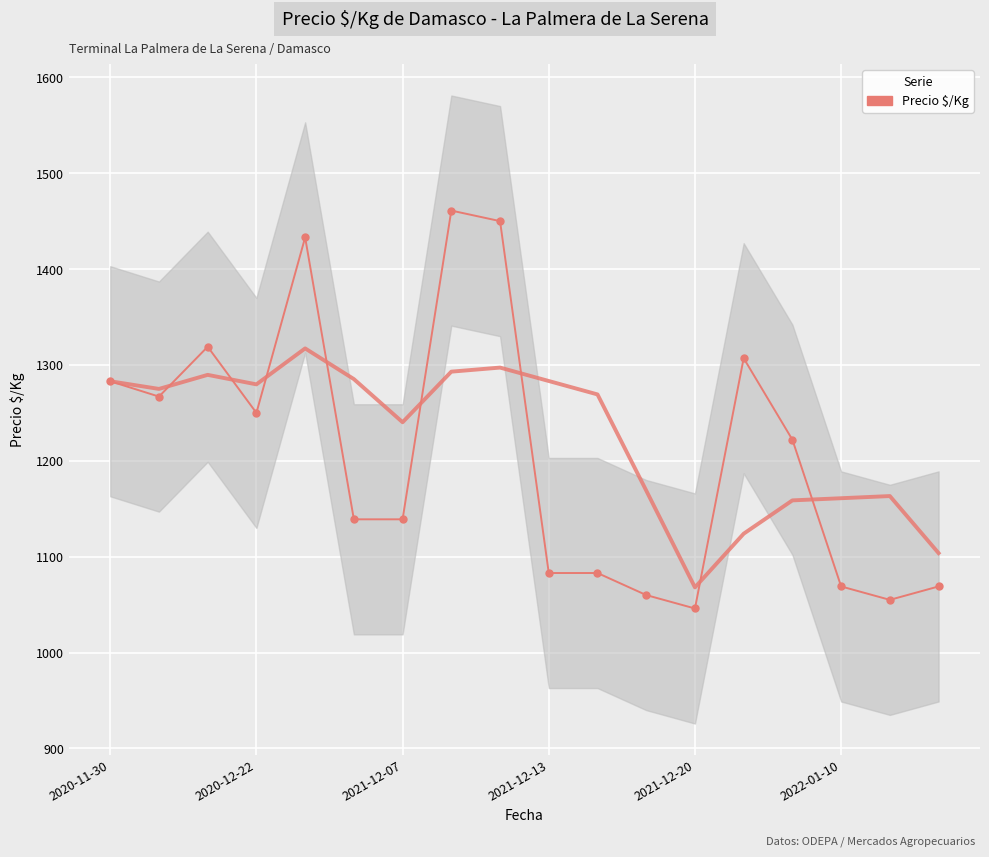

What is the sum of all values?

21735